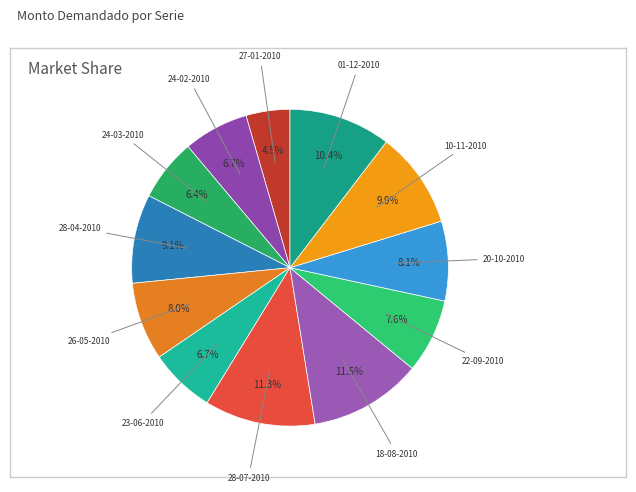

Which category has the smallest portion of the pie?

27-01-2010